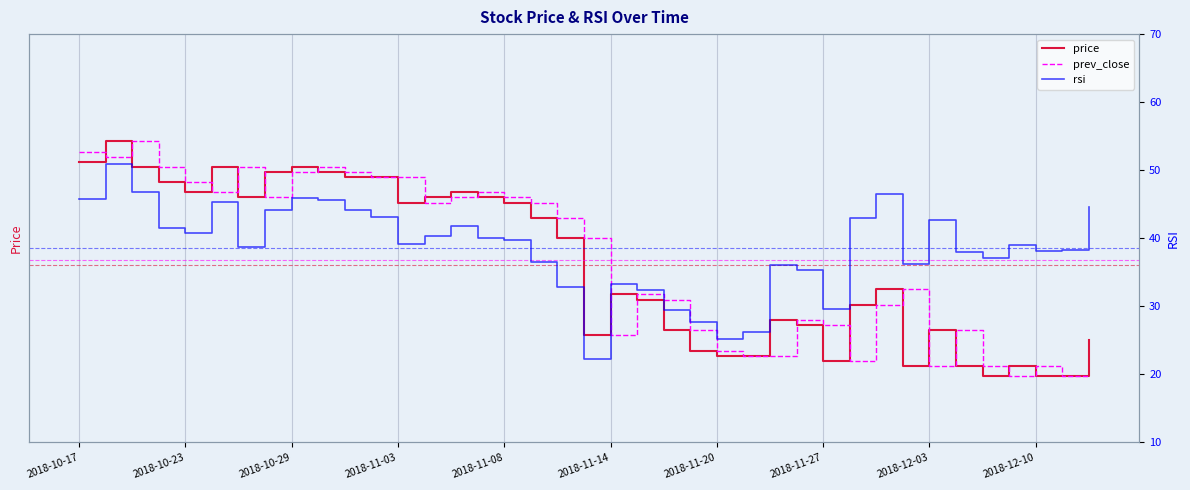

True or false: rsi and price intersect in this chart.

False